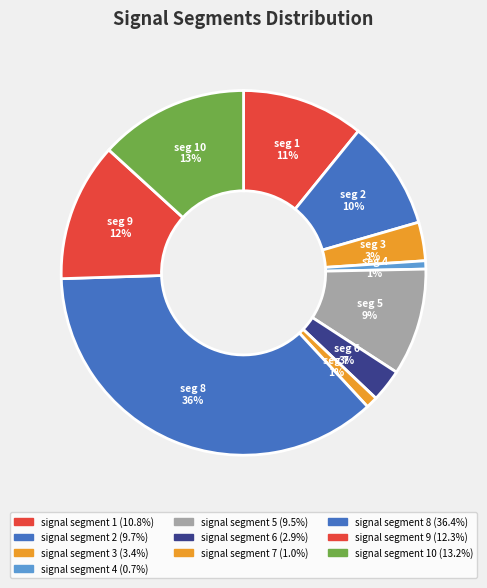

How many slices are in this pie chart?

10